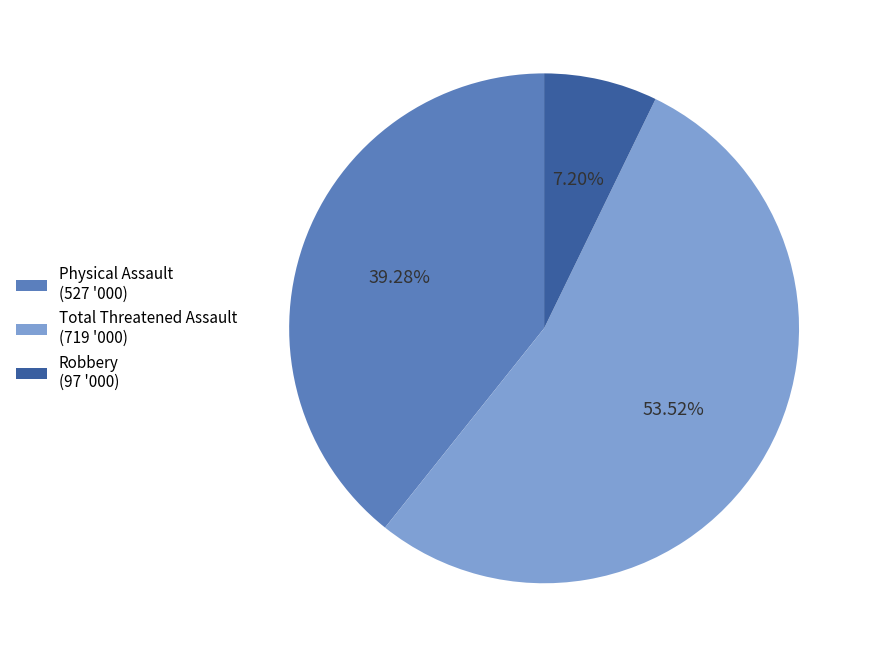

Which slice represents more than half of the pie?

Total Threatened Assault